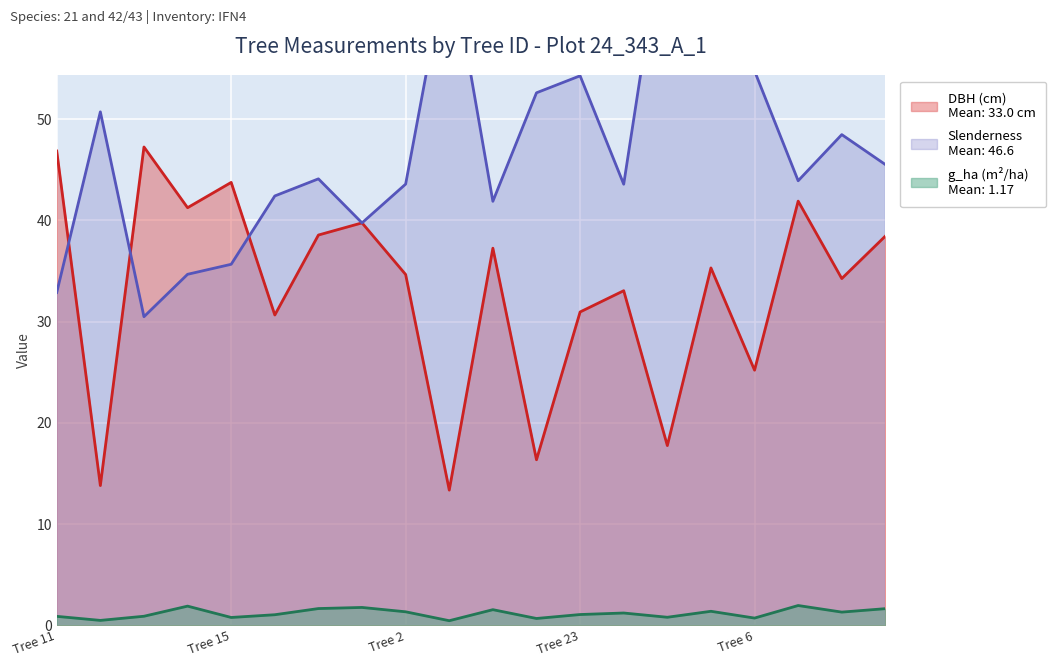

Where is the first local maximum for dbh?

IFN4_24_343_A_1_13